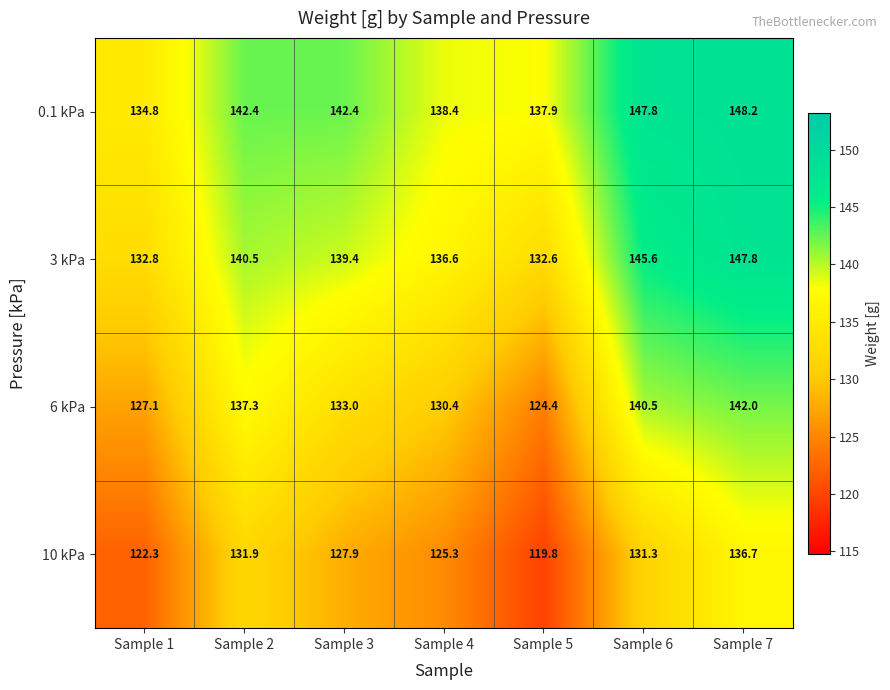

What is the greatest value displayed?

148.2